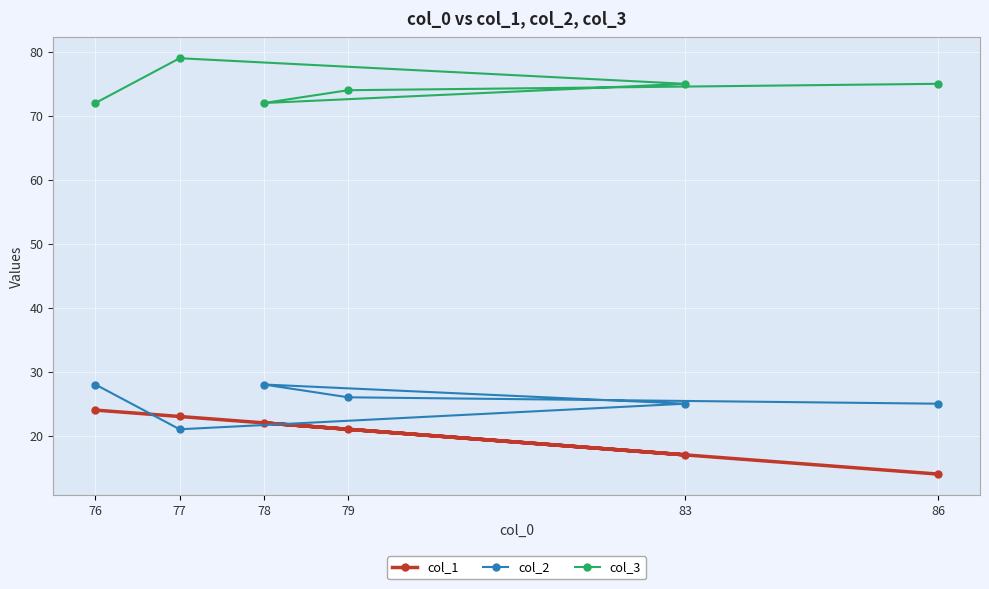

Is it true that col_3 equals 79 at 77?

True